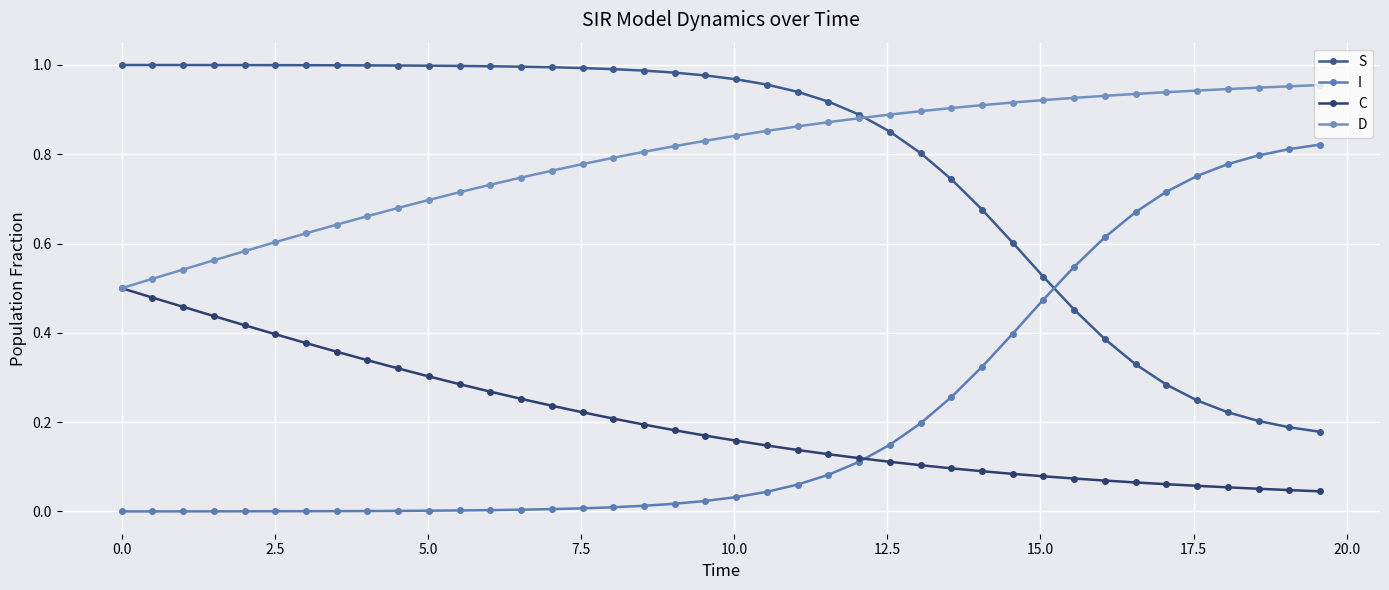

At how many categories does at least one series exceed 0?

40